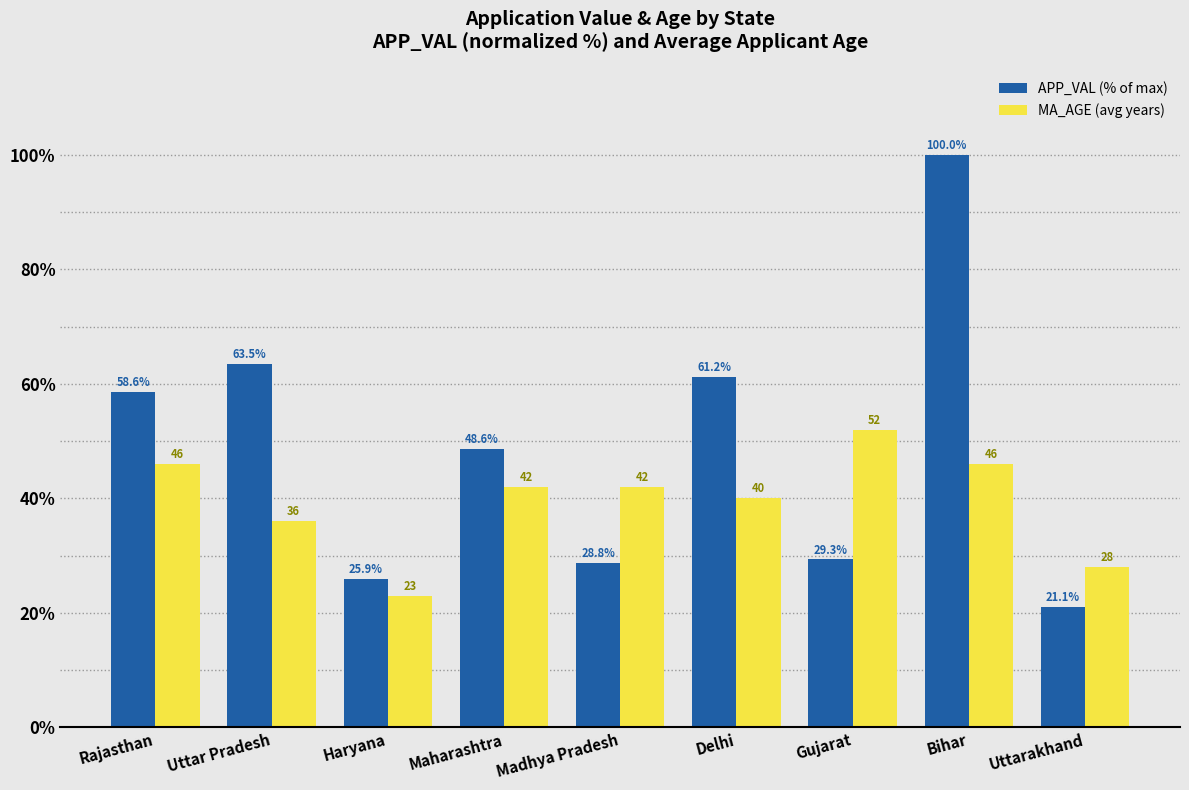

What is the sum of all APP_VAL (% of max) values?

436.9